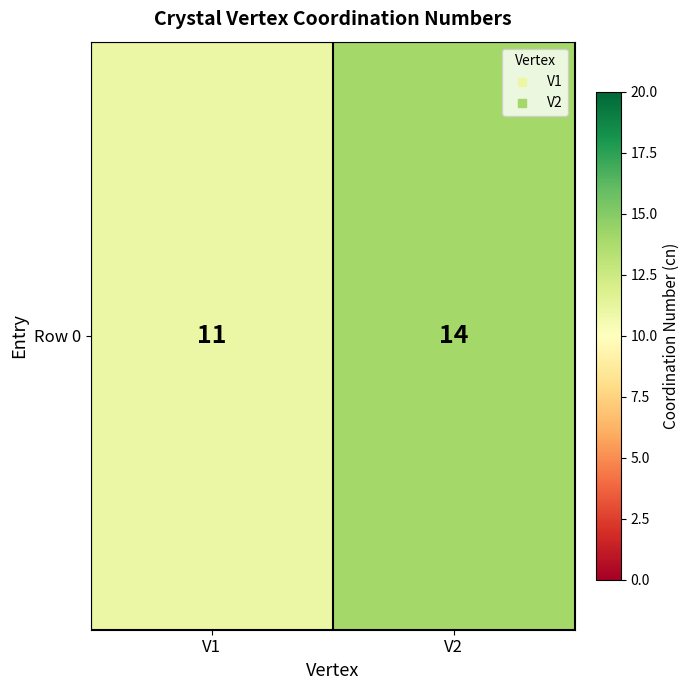

True or false: the data shows 11 at V1.

True